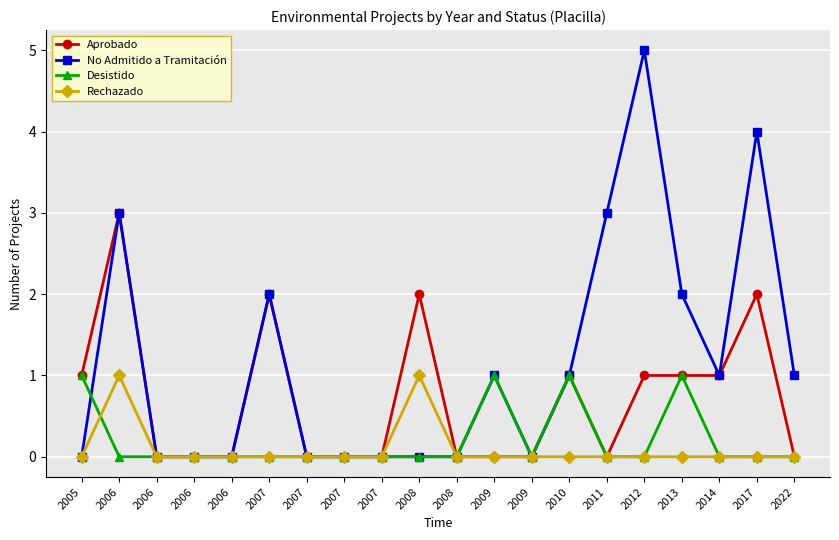

Is this an area chart (filled region under the line)?

No